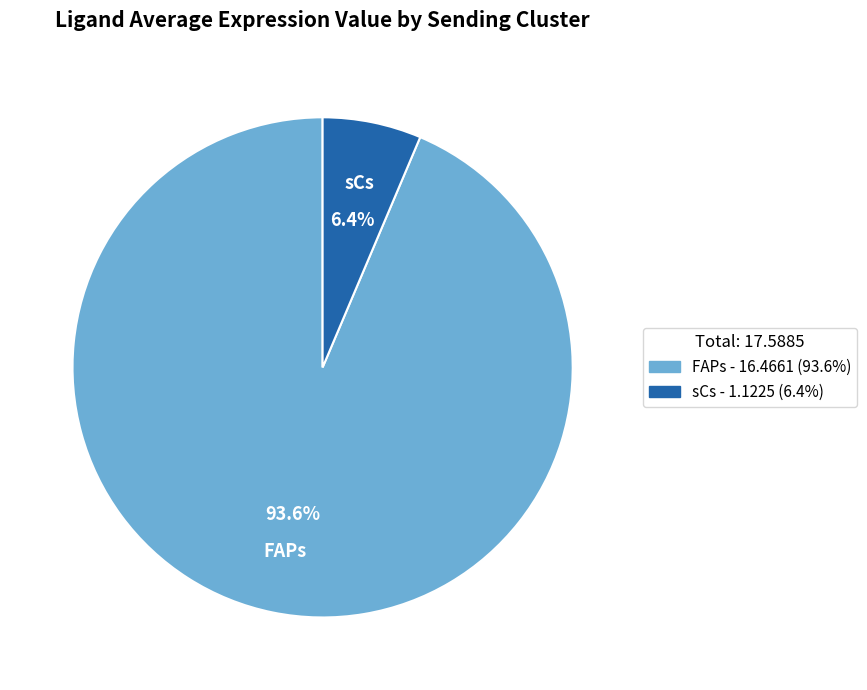

What is the total percentage of sCs and FAPs?

100.0%